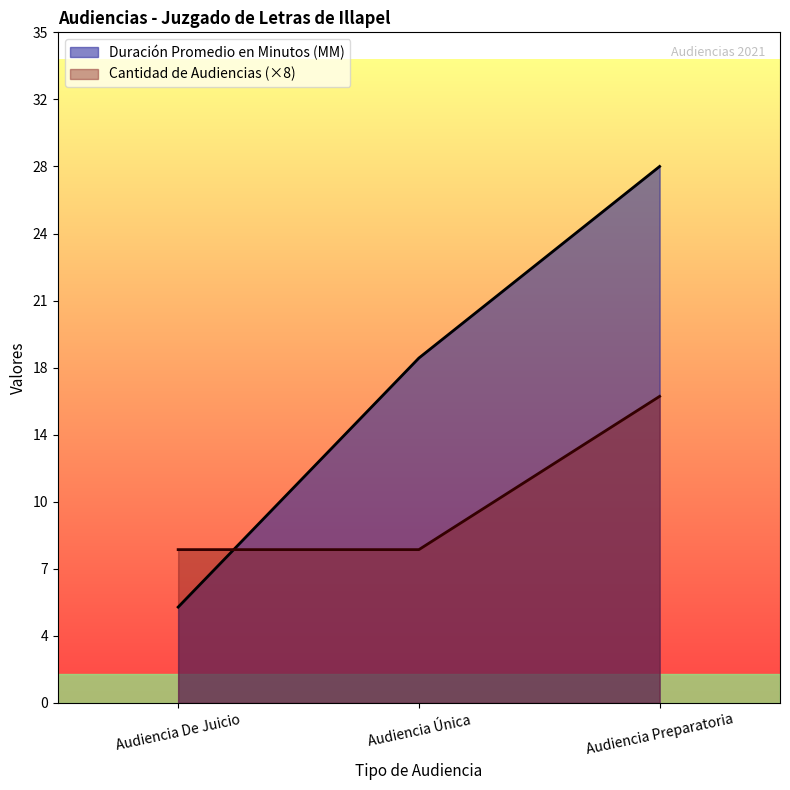

What is the label of the 3rd point from the left?

Audiencia Preparatoria